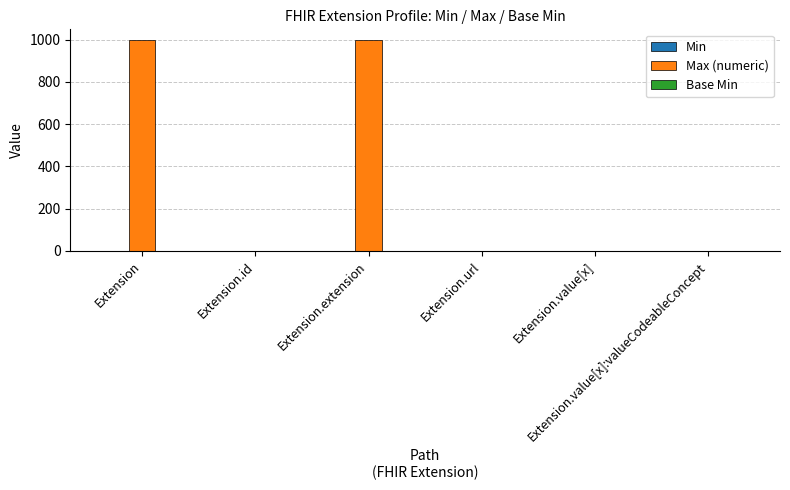

What is the greatest value displayed?

999